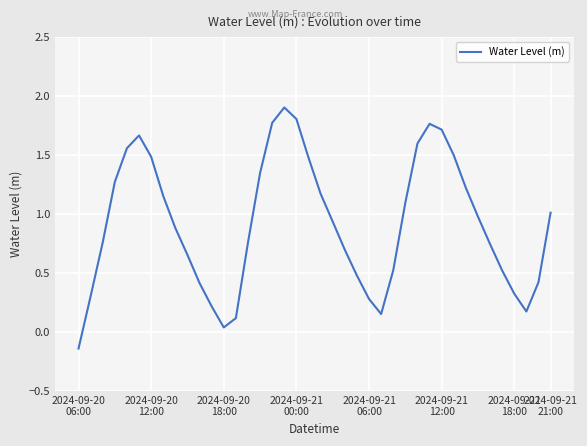

What is the difference between the maximum and minimum values?

2.0